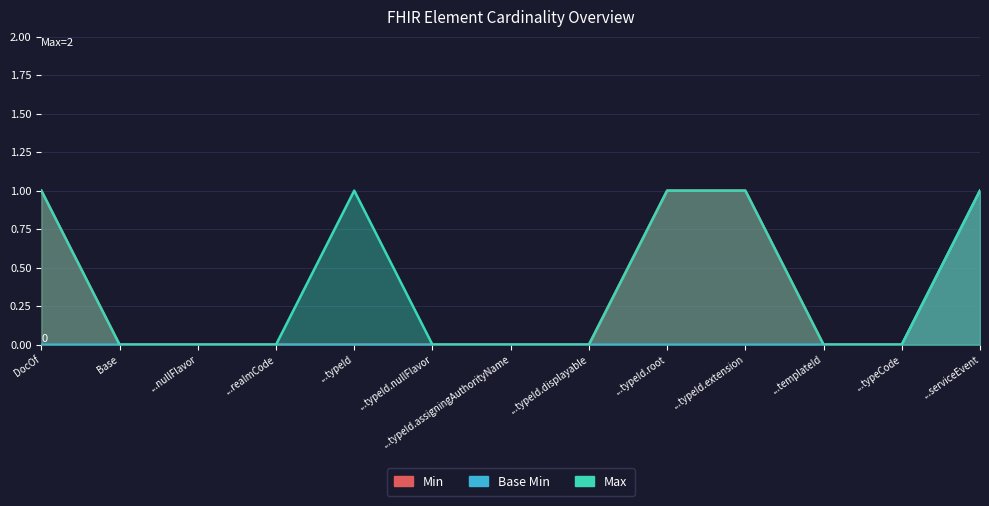

Reading left to right, extract all data points from this chart.

Min: 1	0	0	0	0	0	0	0	1	1	0	0	1
Base Min: 0	0	0	0	0	0	0	0	0	0	0	0	1
Max: 1	0	0	0	1	0	0	0	1	1	0	0	1